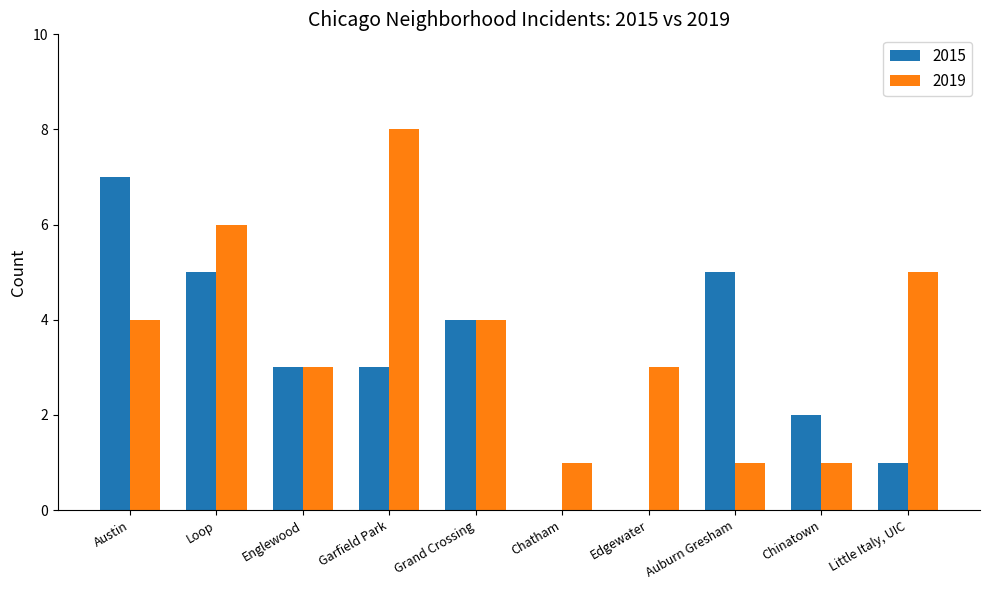

What is the sum of the 2015 values at Loop and Grand Crossing?

9